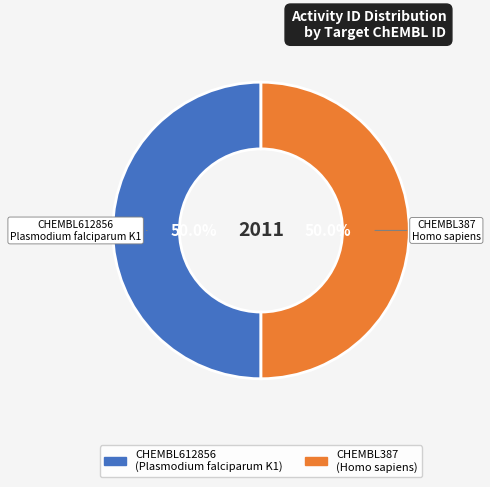

Approximately how many times larger is the value at CHEMBL387 compared to CHEMBL612856?

1.0